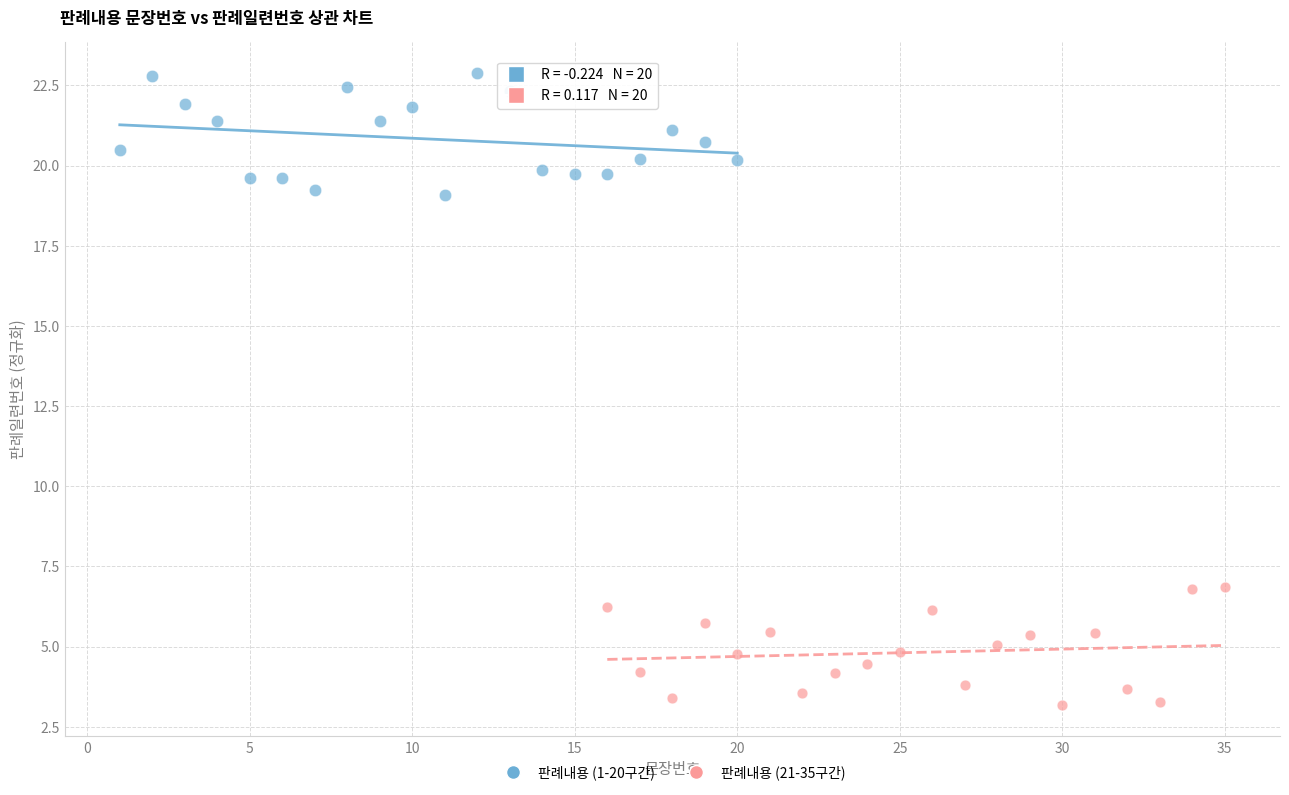

Which series contains the lowest Y value?

판례내용 (21-35구간)